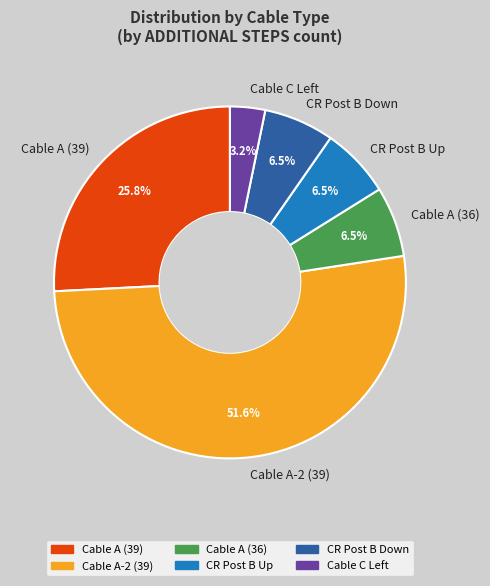

Which slice represents more than half of the pie?

Cable A-2 (39)